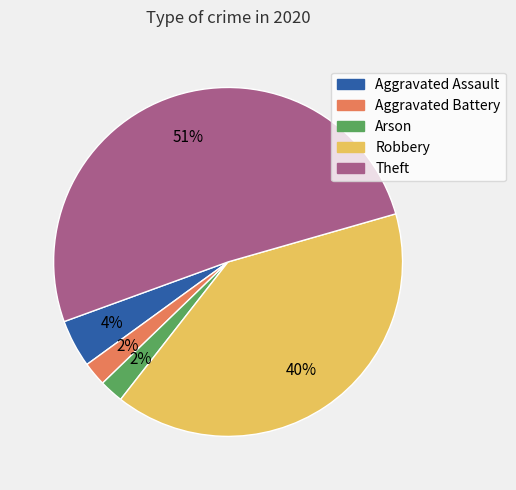

The Theft slice represents 51% of the pie. True or false?

True